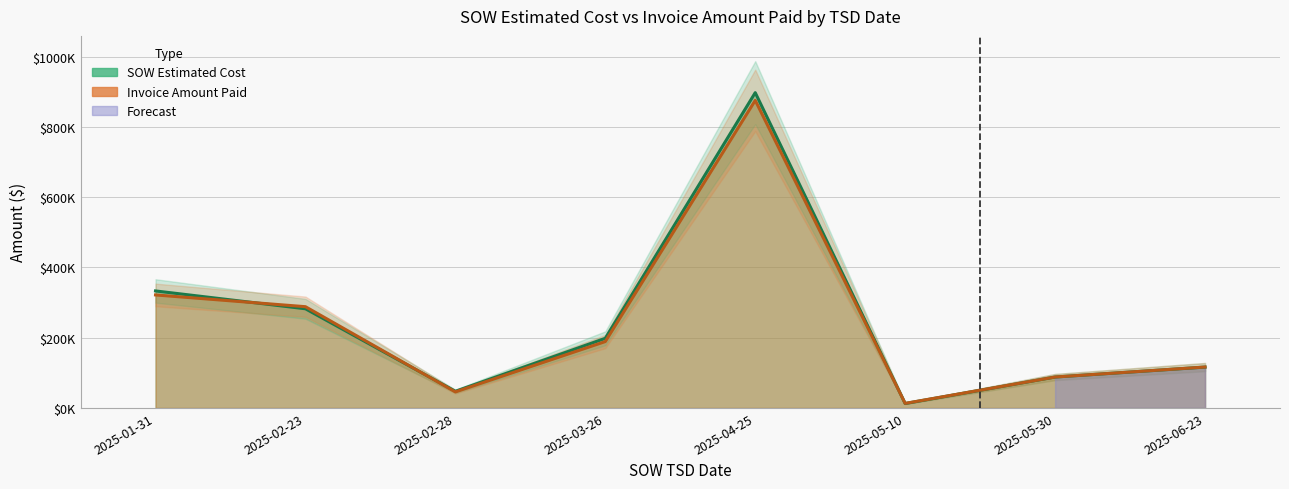

What is the minimum value shown in the chart?

12601.5